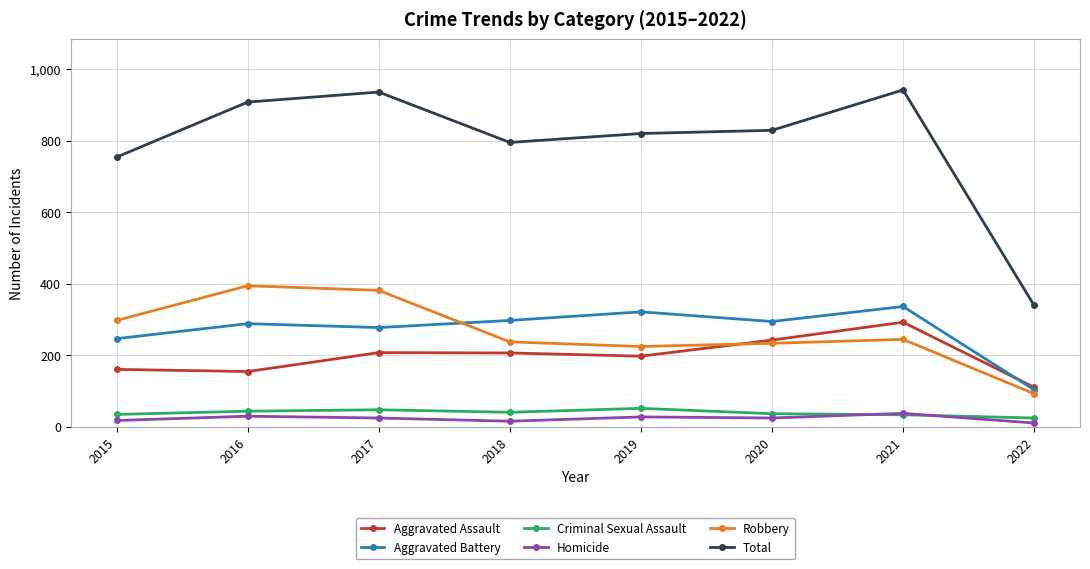

True or false: Homicide and Robbery intersect in this chart.

False